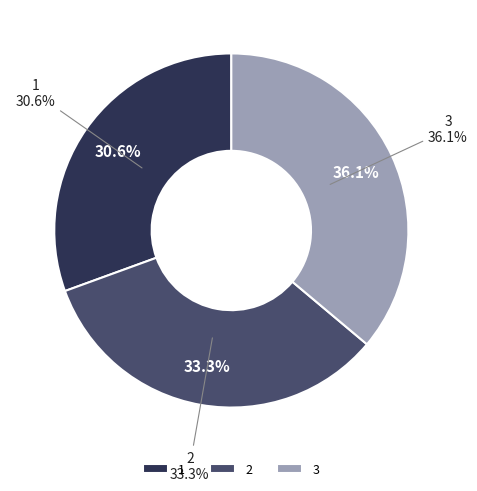

True or false: 1 accounts for 31% of the total.

True